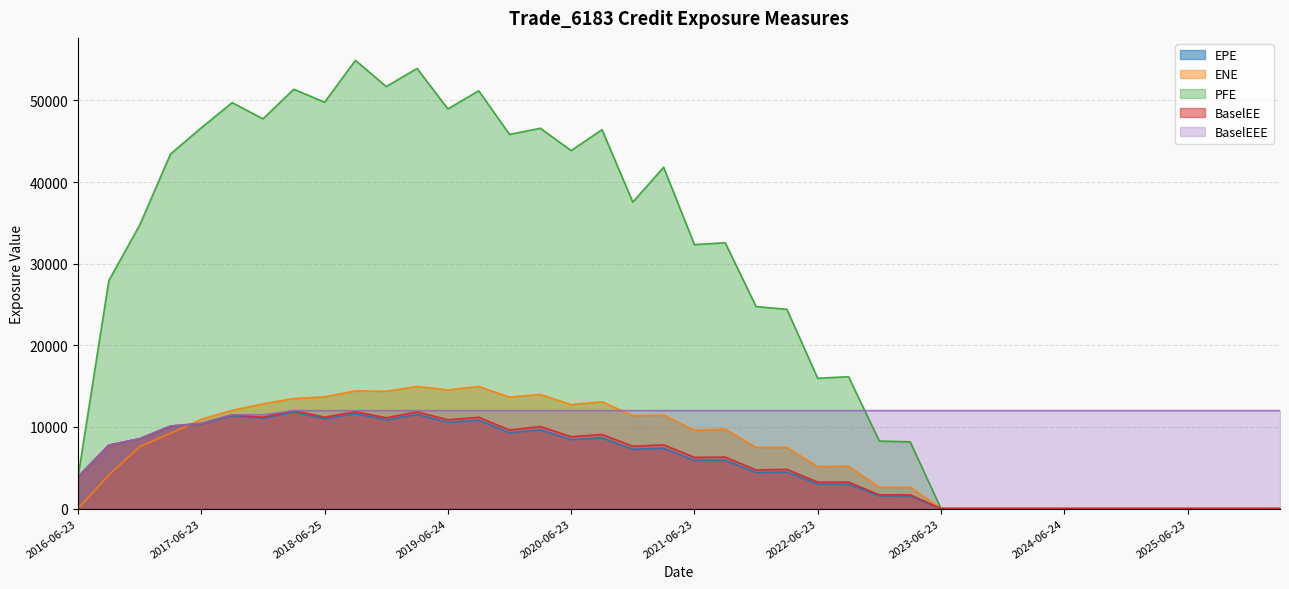

Does the chart have visible grid lines?

Yes